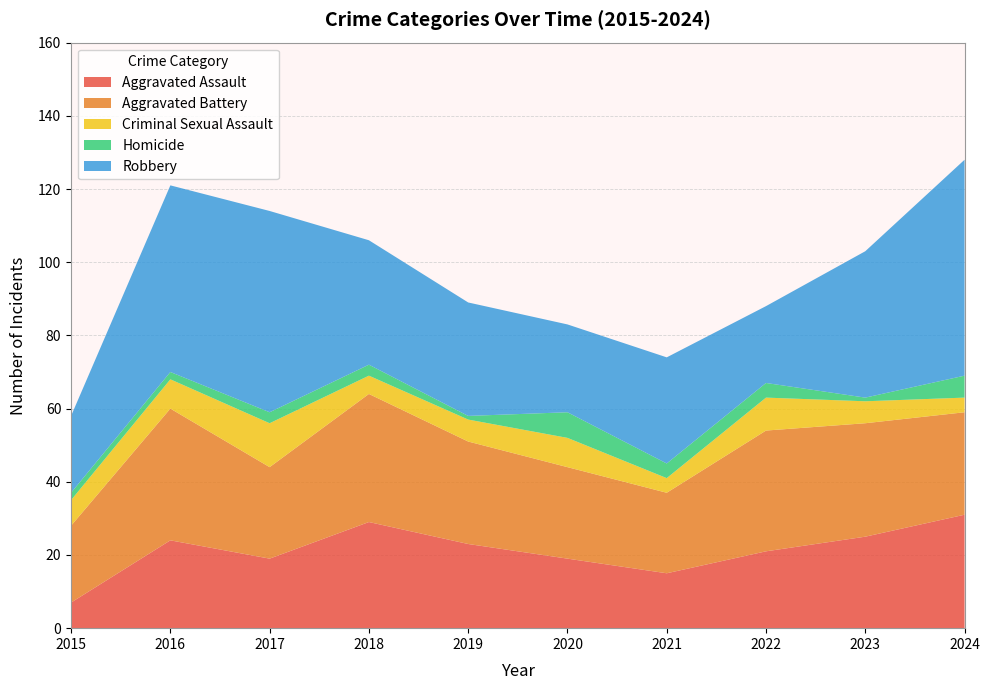

Reading left to right, list all the values displayed in this chart.

Aggravated Assault: 7	24	19	29	23	19	15	21	25	31
Aggravated Battery: 21	36	25	35	28	25	22	33	31	28
Criminal Sexual Assault: 7	8	12	5	6	8	4	9	6	4
Homicide: 2	2	3	3	1	7	4	4	1	6
Robbery: 21	51	55	34	31	24	29	21	40	59